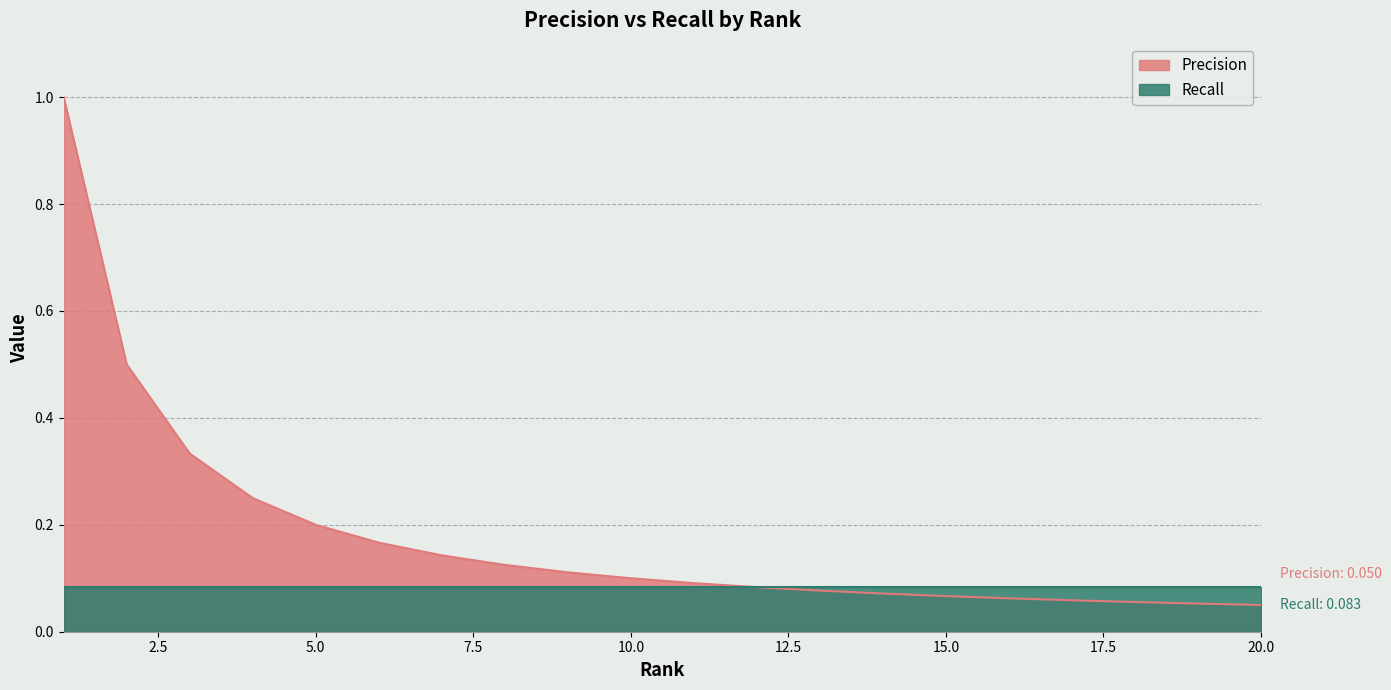

What is the smallest value displayed?

0.1